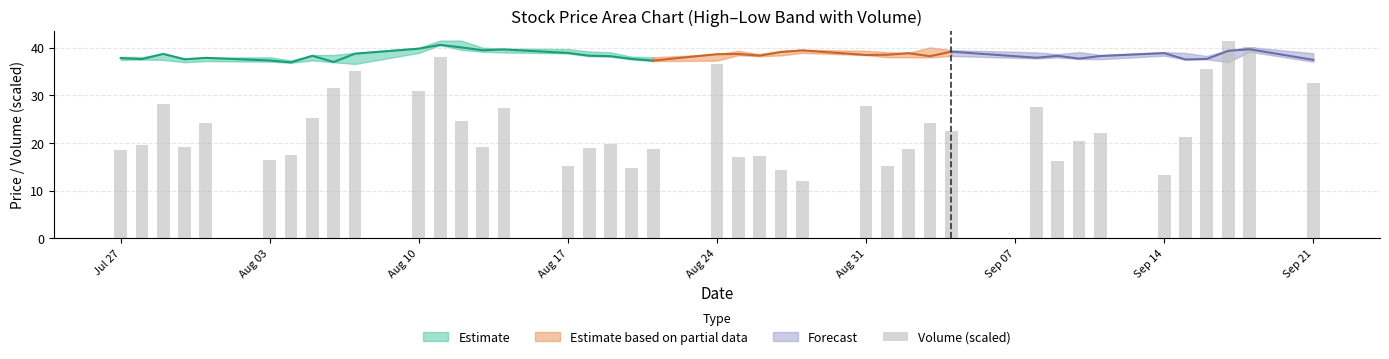

Reading left to right, extract all data points from this chart.

18.5	19.6	28.2	19.2	24.3	16.5	17.5	25.3	31.5	35.1	30.8	37.9	24.5	19.2	27.4	15.3	19.0	19.8	14.7	18.6	36.6	17.0	17.2	14.3	11.9	27.8	15.1	18.8	24.2	22.5	27.4	16.3	20.3	22.1	13.2	21.2	35.4	41.5	40.2	32.6